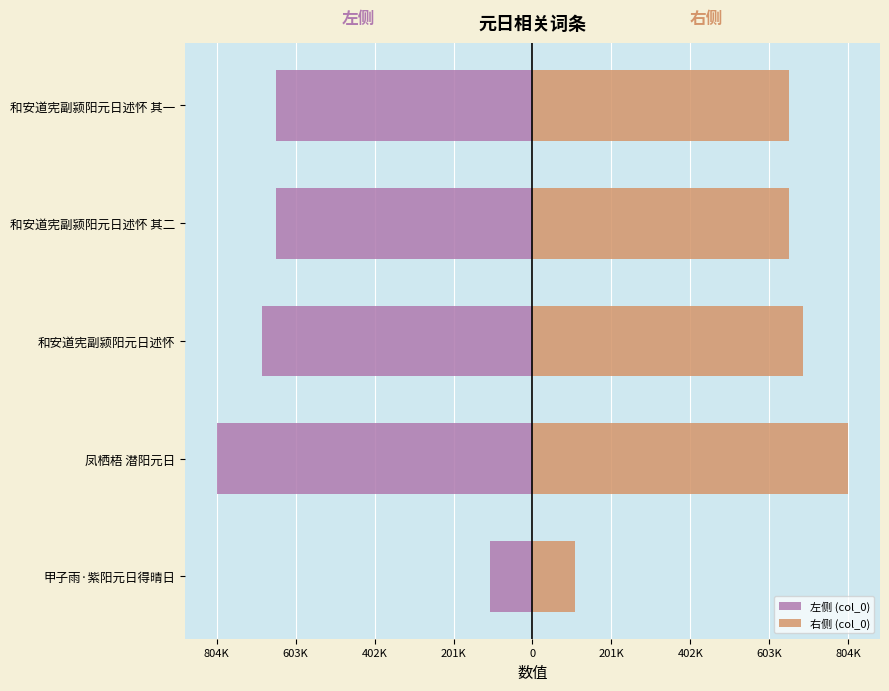

Does the chart contain stacked bars?

No